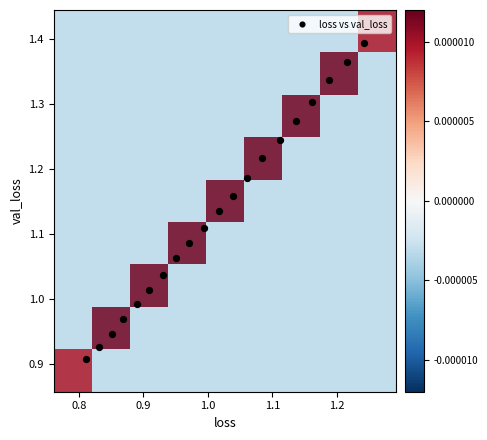

How many data points are displayed?

20